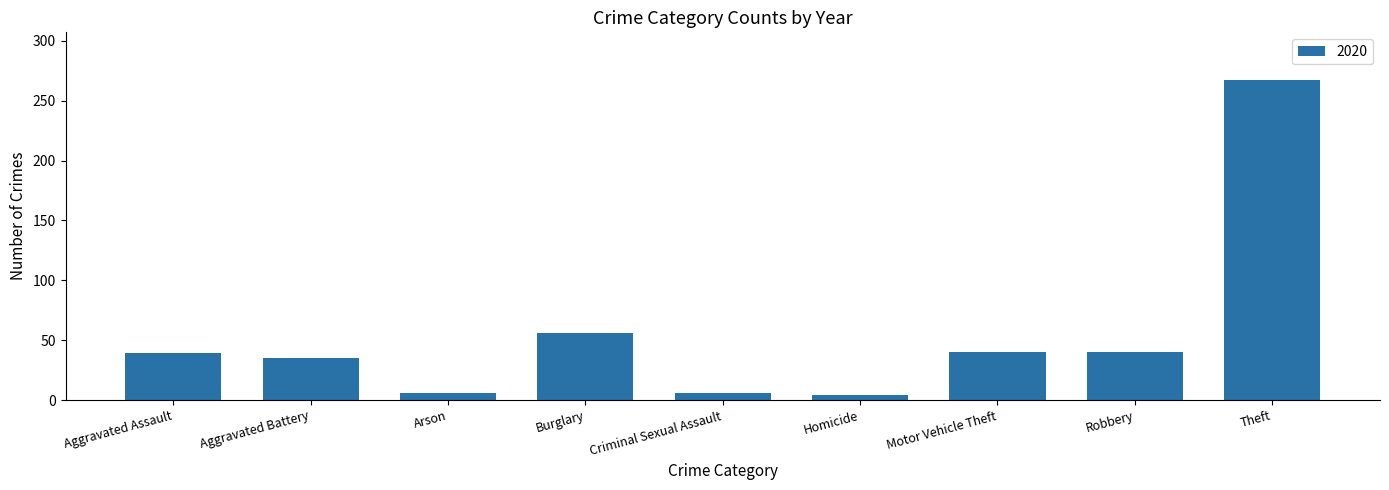

What position from the left is Burglary?

4